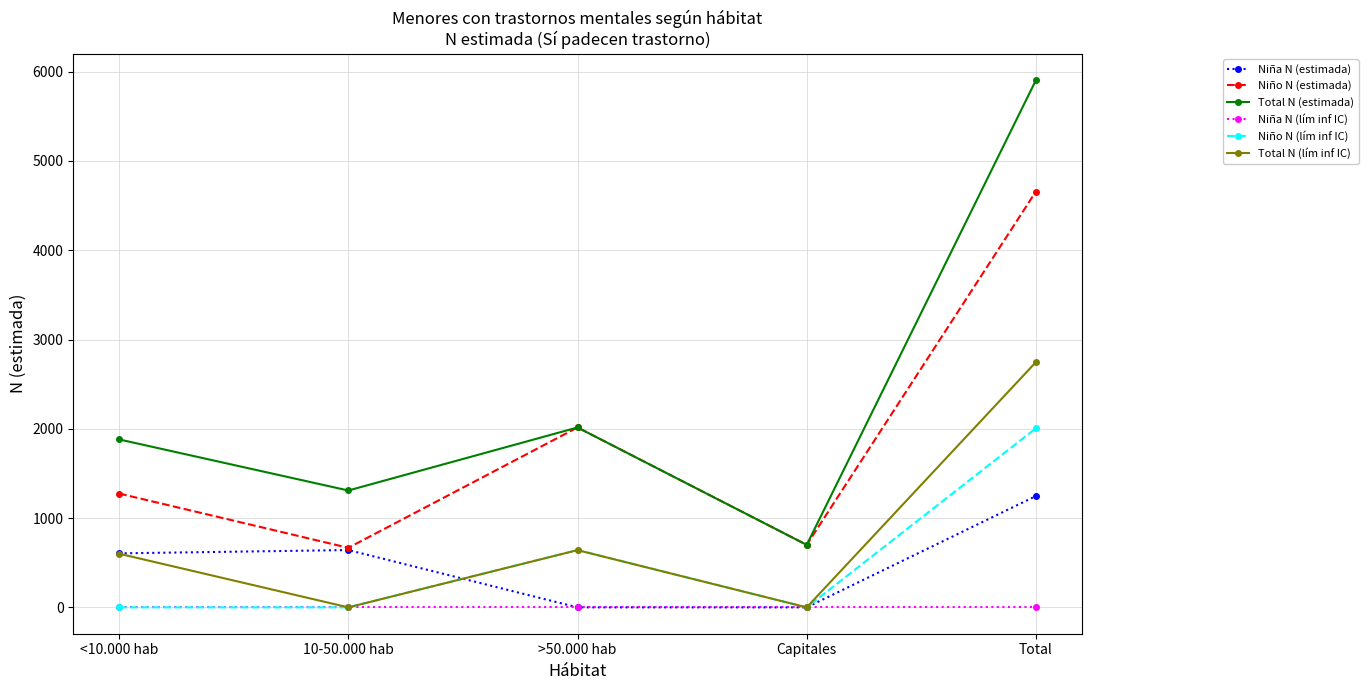

True or false: Total N (lím inf IC) and Total N (estimada) cross at least once.

False